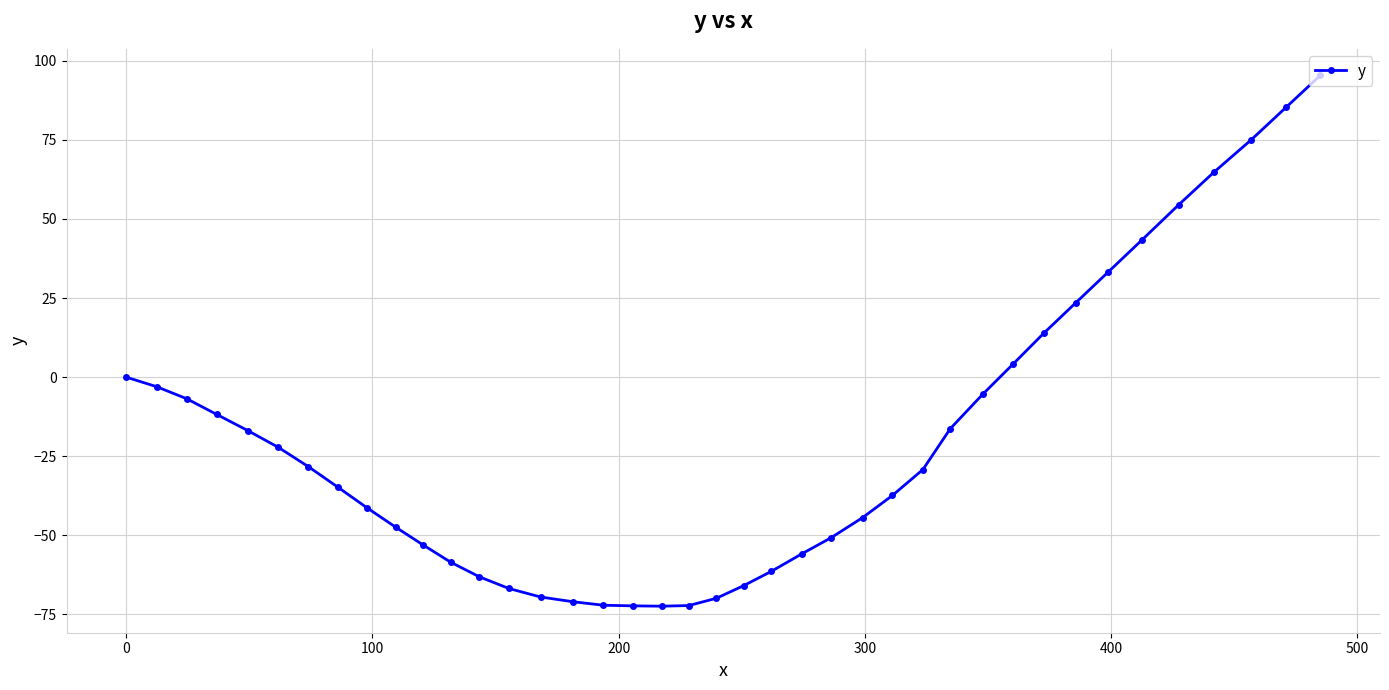

What is the sum of all values?

-826.8